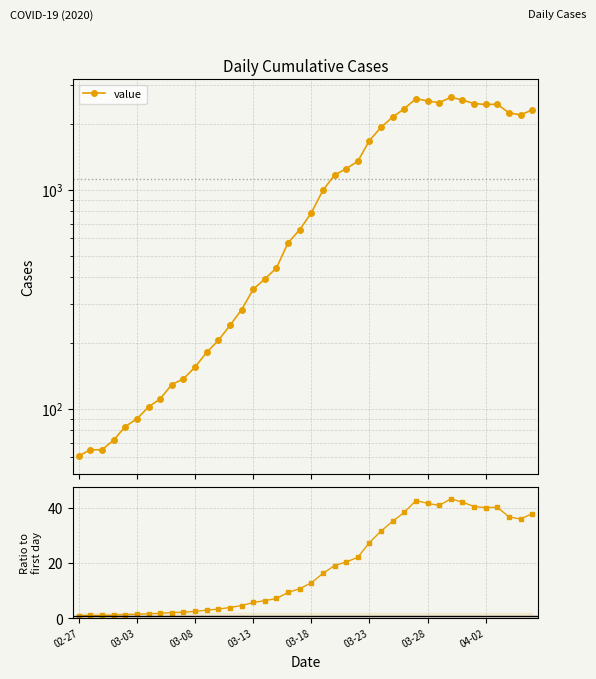

How many interior local peaks does the value series have?

3